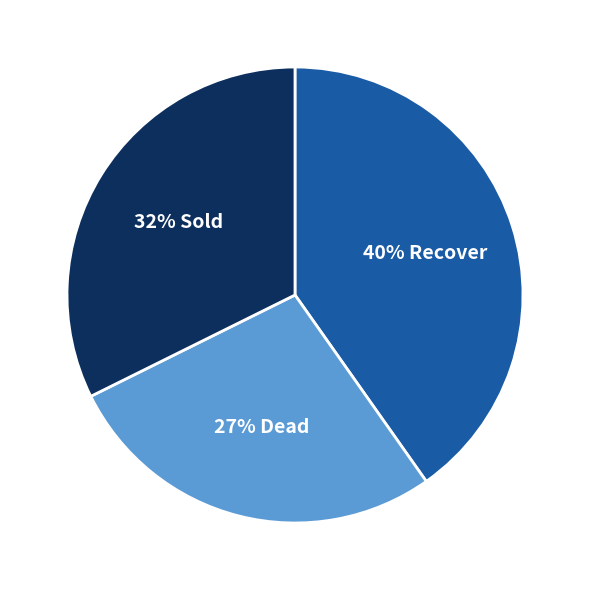

Does any single category account for the majority?

No